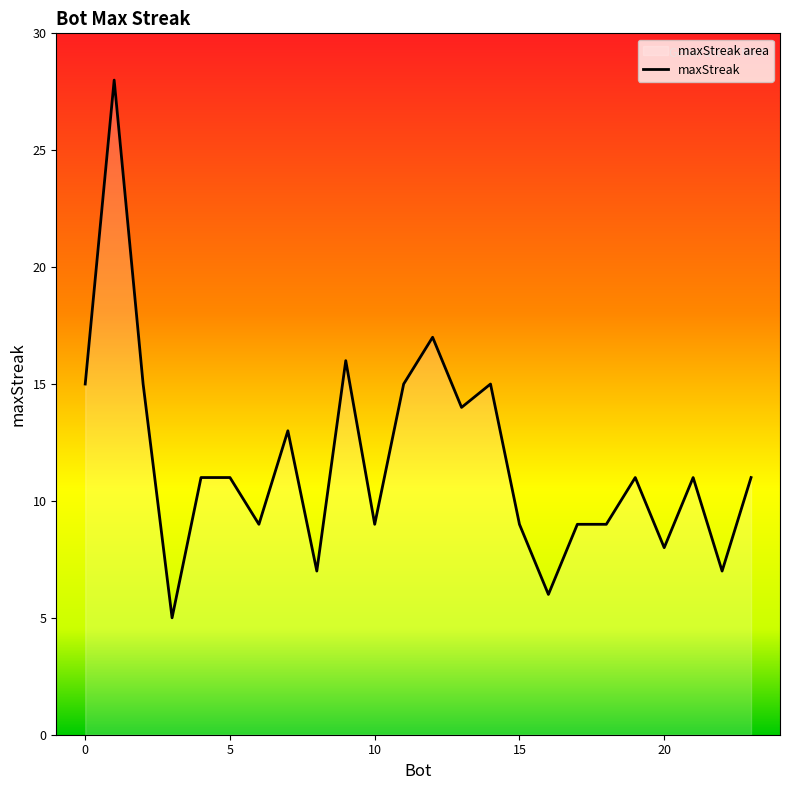

How many data points does each series have?

24